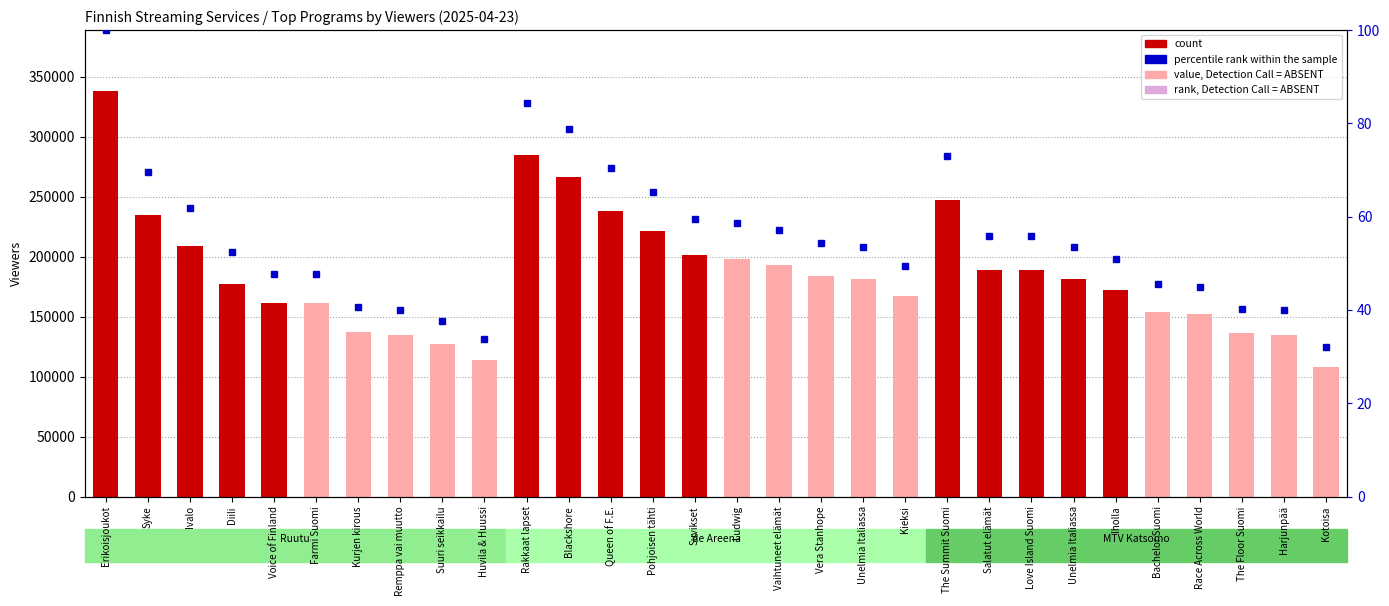

How many groups of bars are there?

30